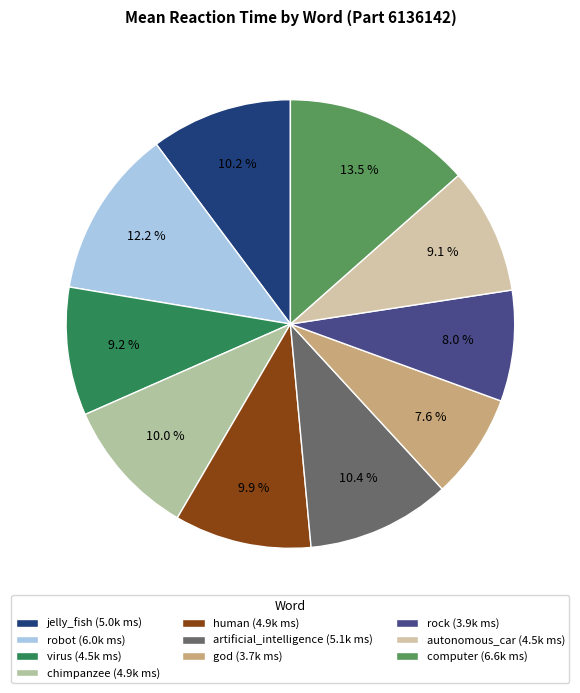

What is the total percentage of autonomous_car and god?

16.7%